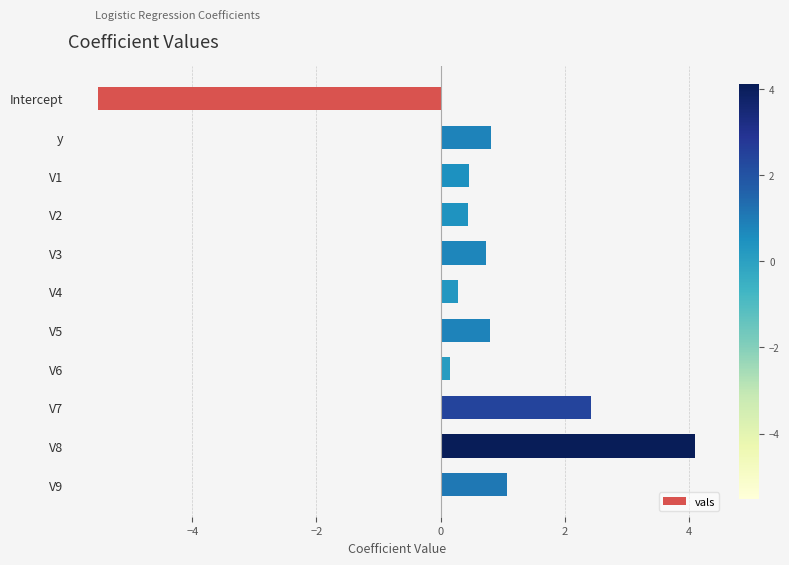

The value at Intercept is -5.5. True or false?

True